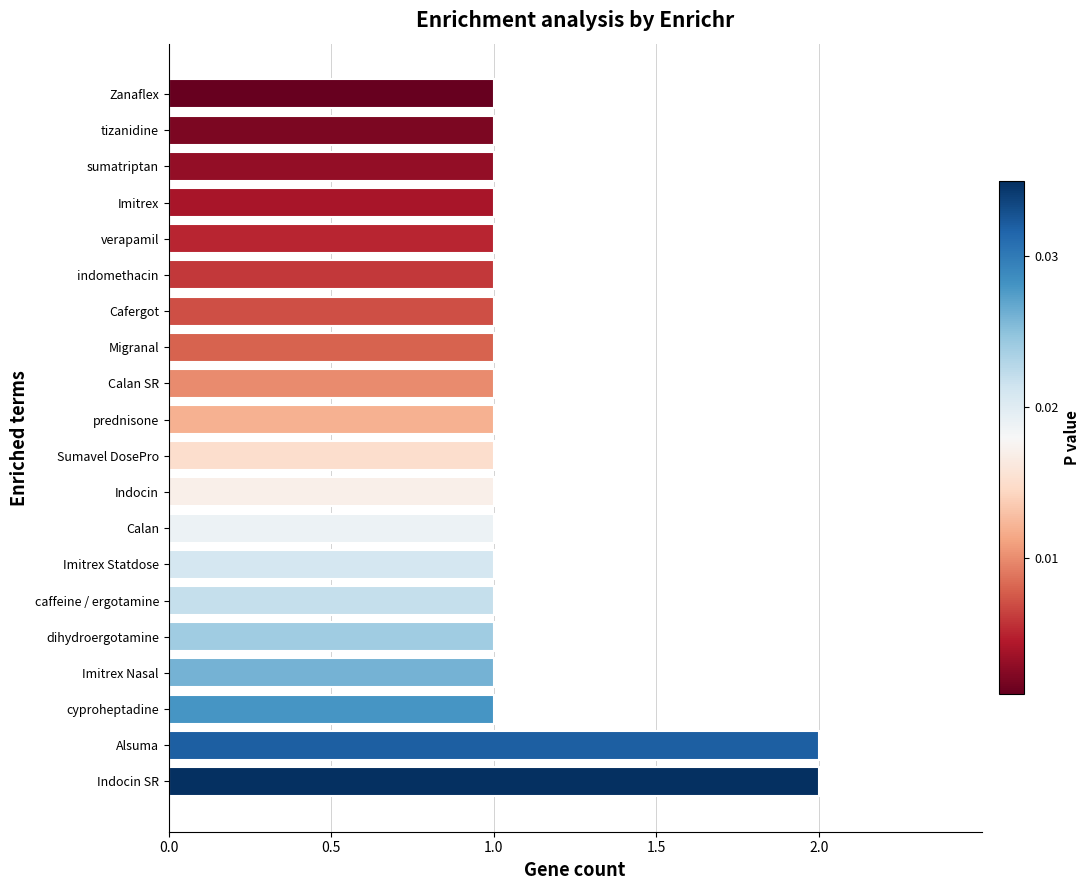

Reading top to bottom, transcribe all the data shown in this chart.

1	1	1	1	1	1	1	1	1	1	1	1	1	1	1	1	1	1	2	2